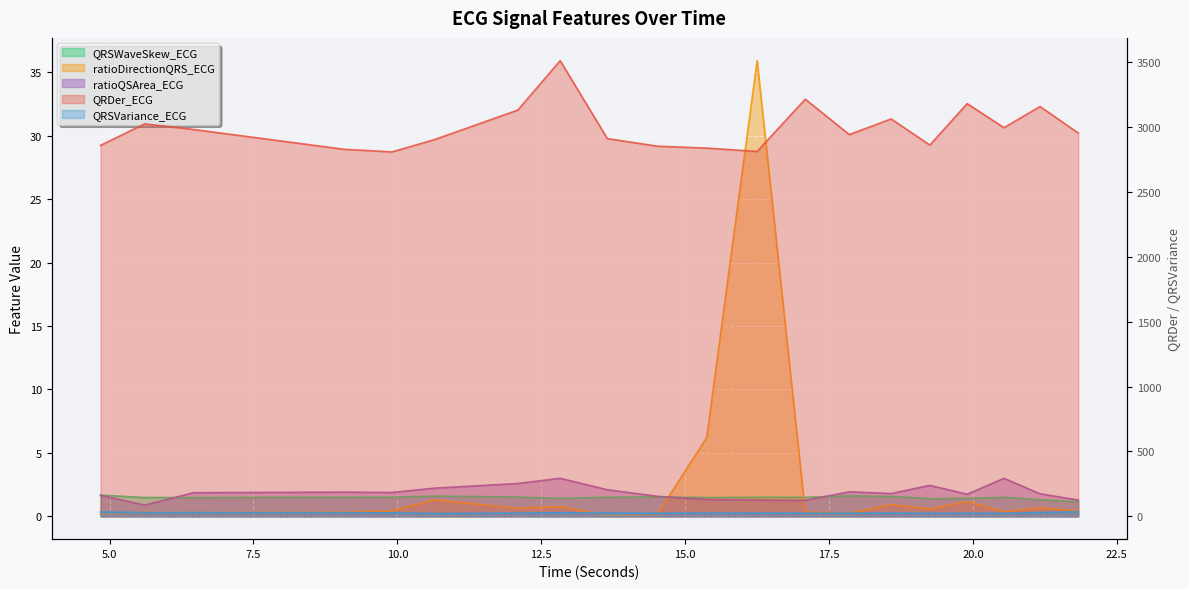

How many interior local peaks does the QRDer_ECG series have?

6